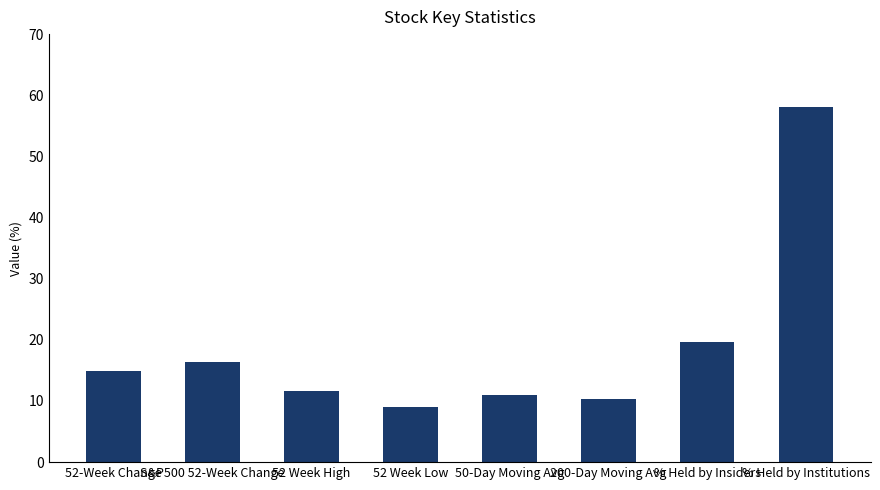

True or false: the data shows 9.6 at S&P500 52-Week Change.

False